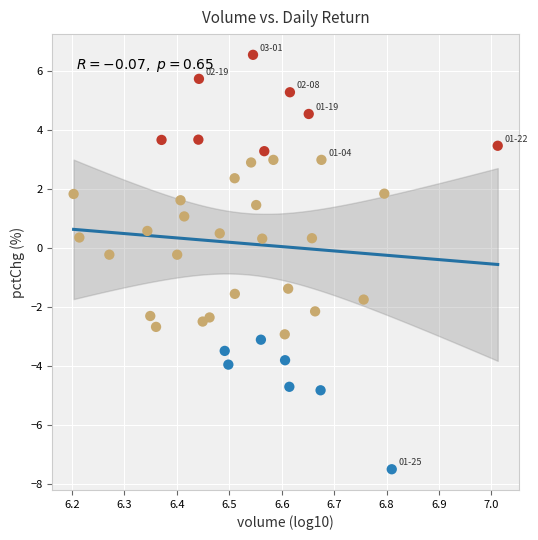

What is the range of X values (max minus min)?

0.8